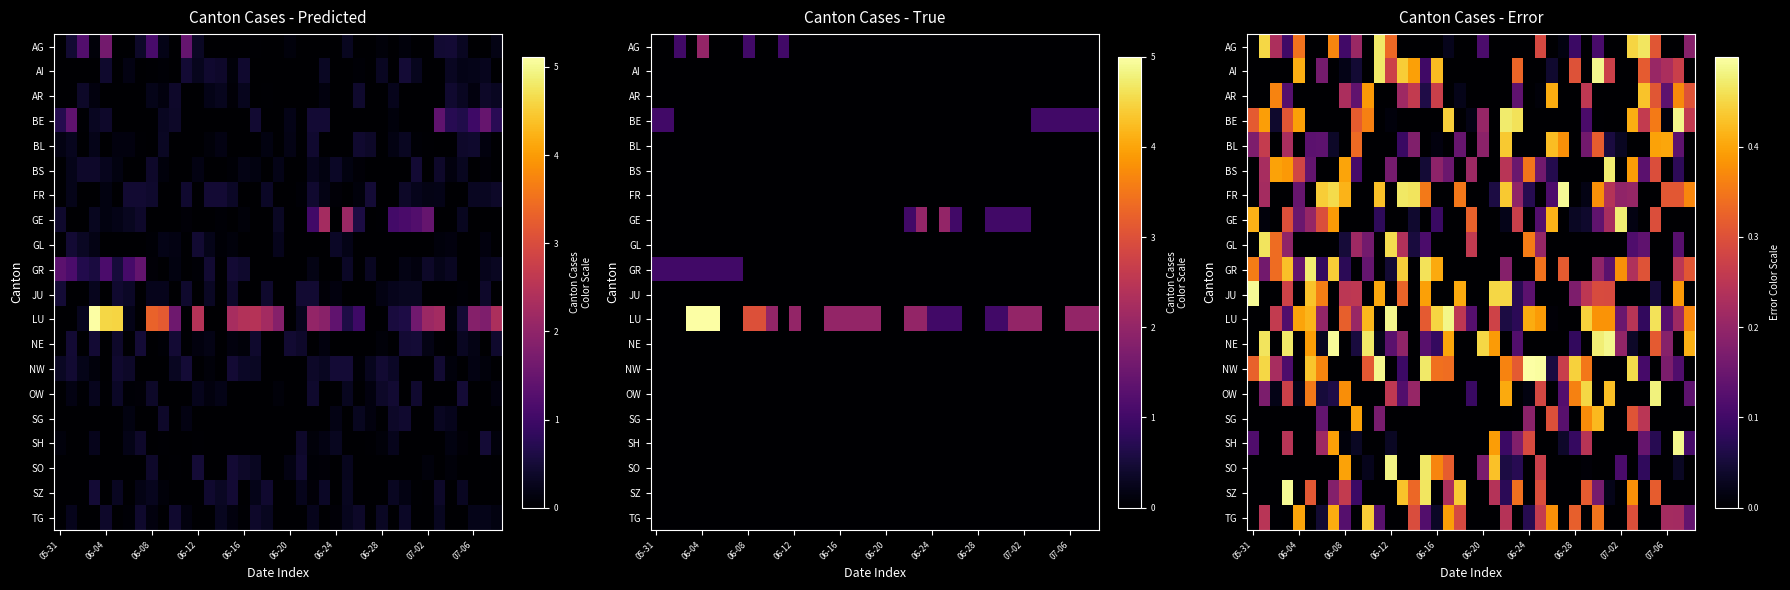

At how many categories does at least one series exceed 0?

39